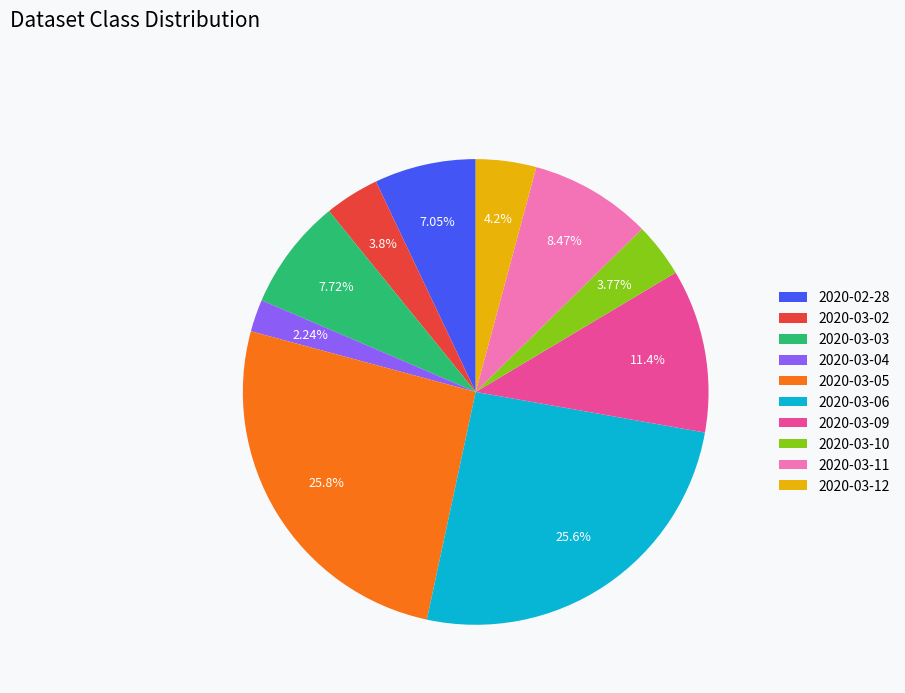

What percentage is the 2020-03-03 slice, to the nearest percent?

8%